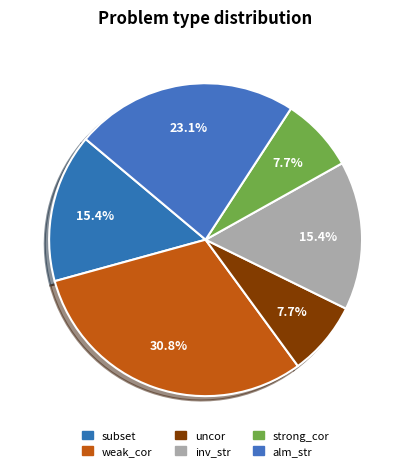

What is the largest slice in the pie chart?

weak_cor